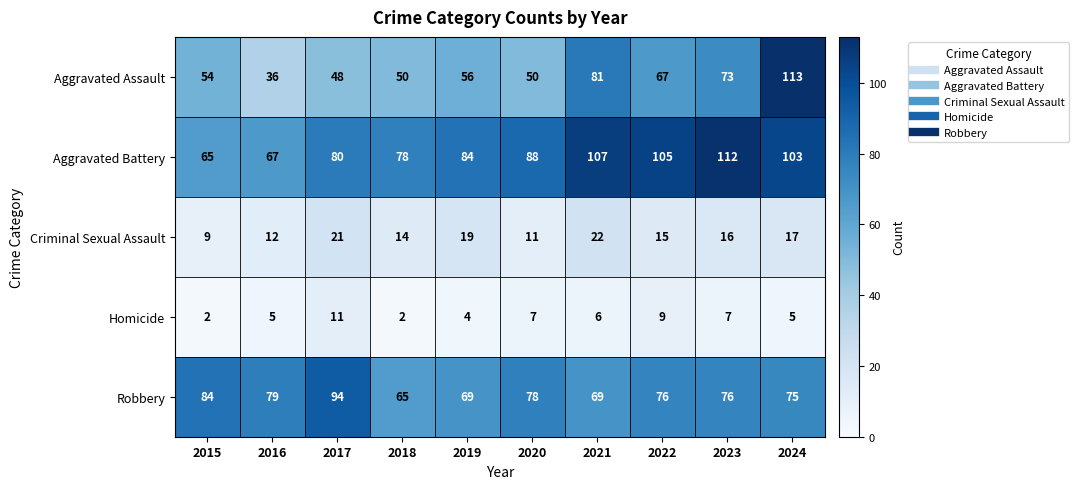

What is the difference between the maximum and second lowest values in the Aggravated Assault series?

65